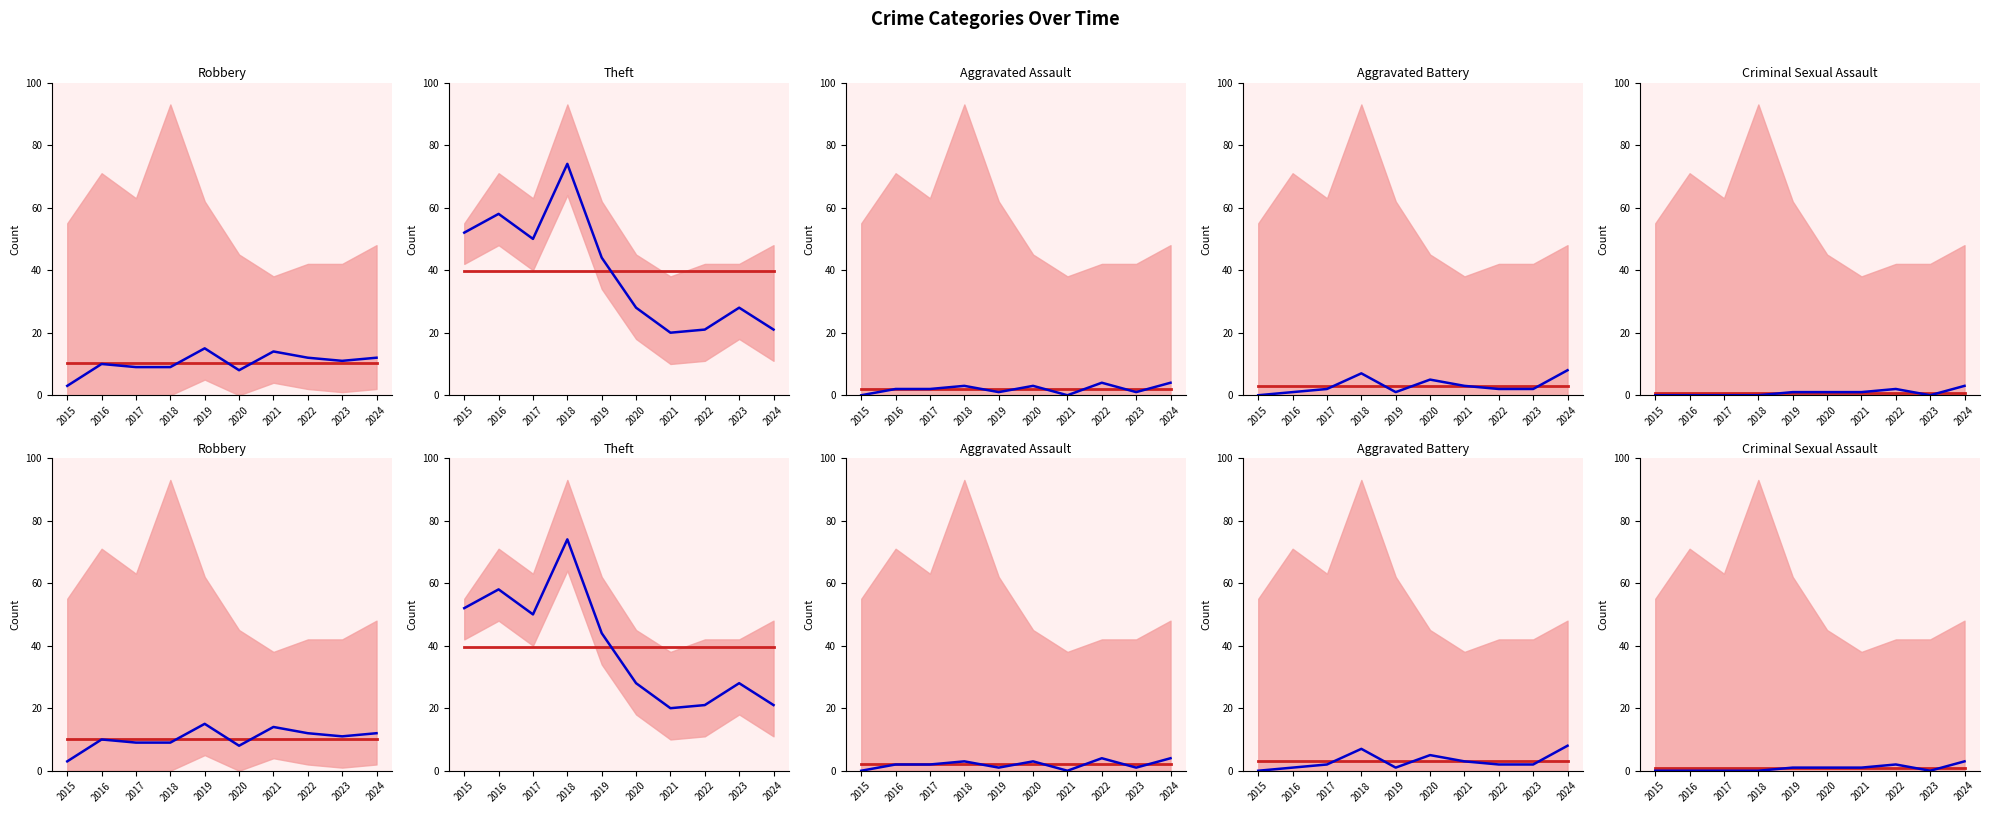

How many values in Aggravated Battery are above zero?

9